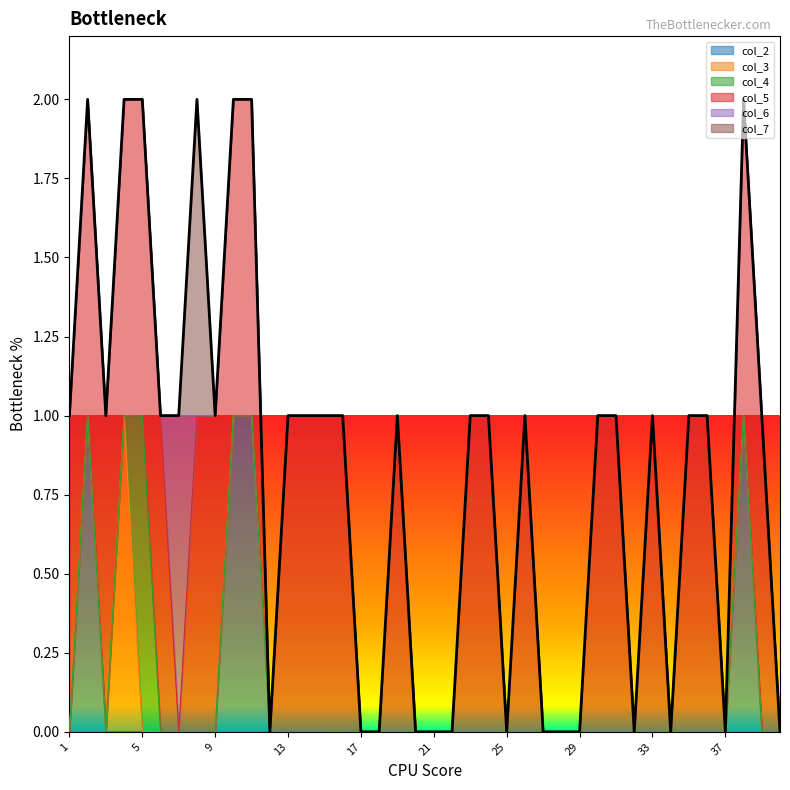

The value of col_7 at 5 is 0. True or false?

True